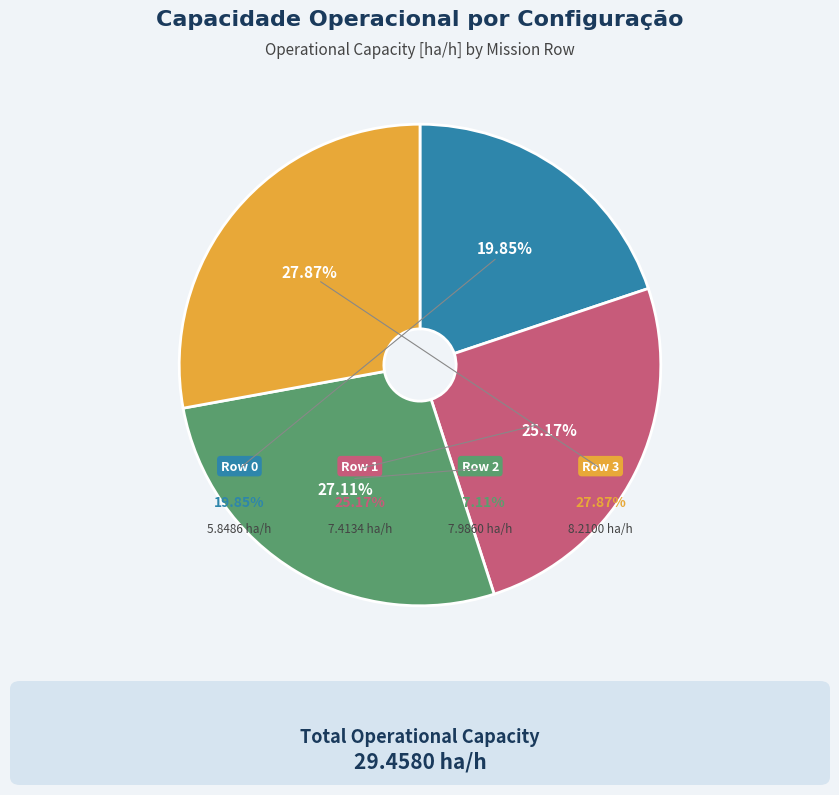

What percentage is the Row 1 slice, to the nearest percent?

25%